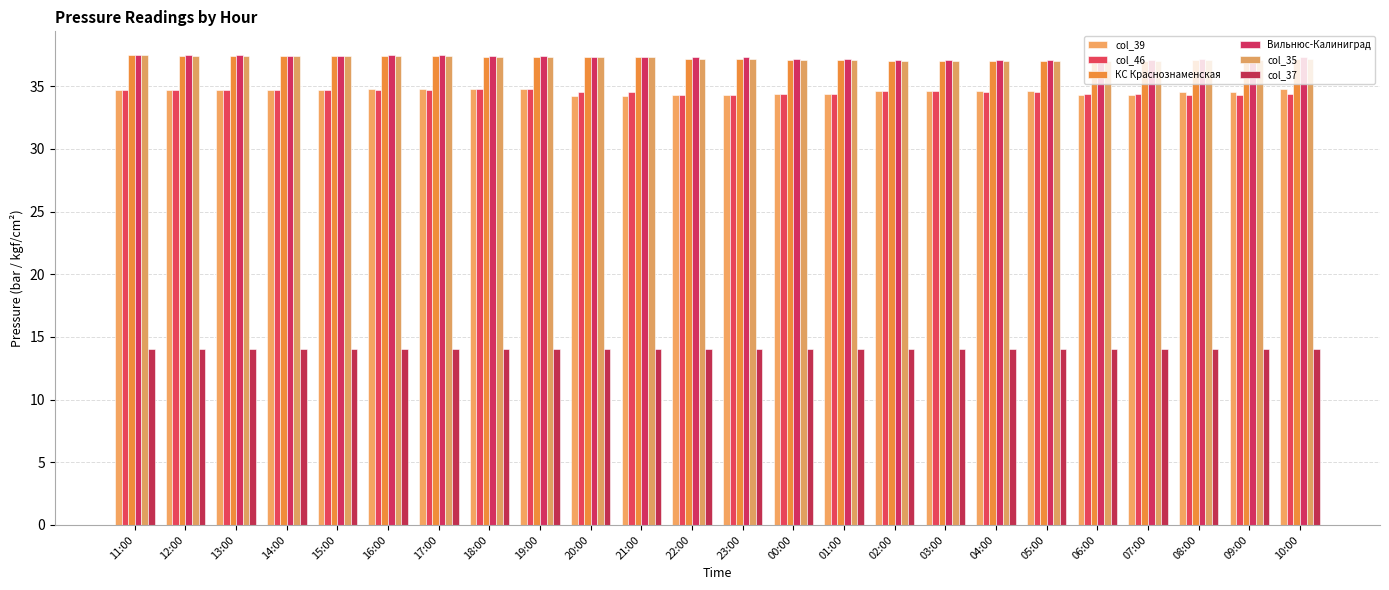

True or false: col_37 has a value of 21.5 at 20:00.

False